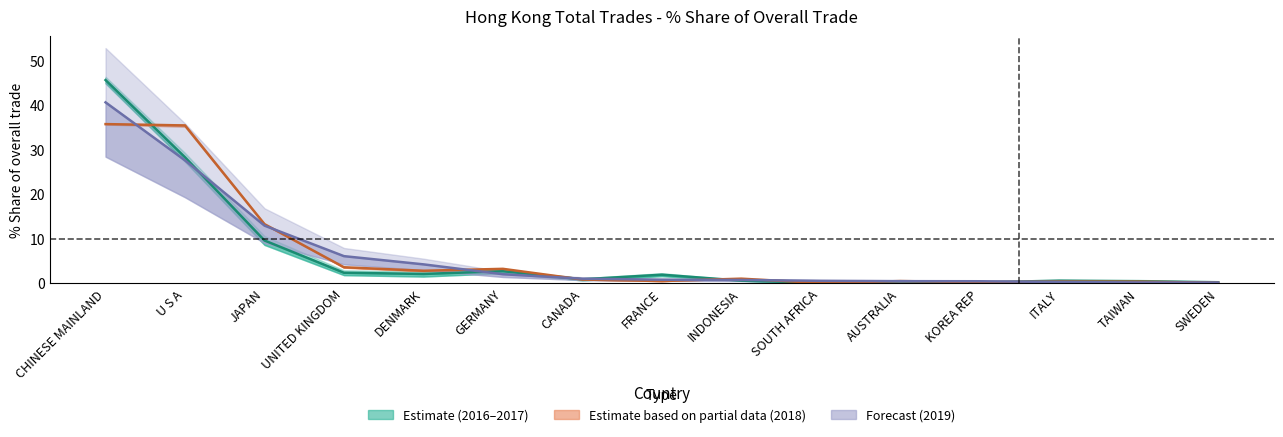

True or false: 201811_% Share has a value of 7.7 at JAPAN.

False